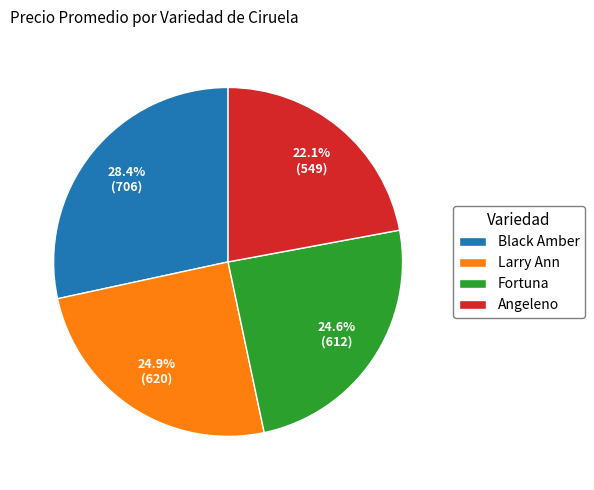

Which slice is the smallest?

Angeleno